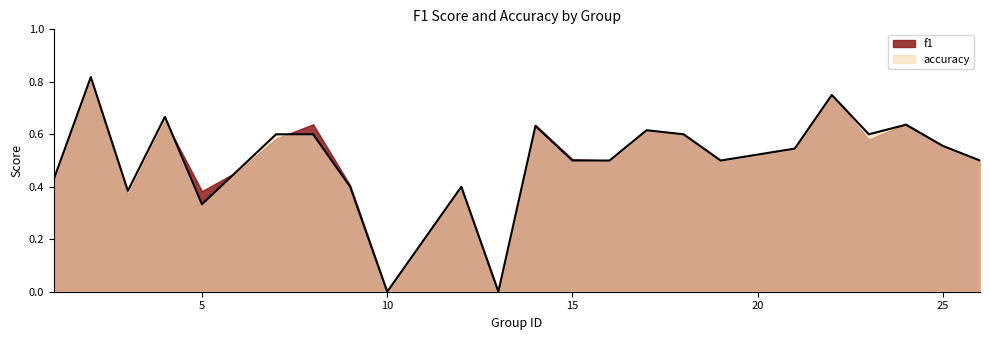

Reading left to right, list all the values displayed in this chart.

1=0.4	2=0.8	3=0.4	4=0.7	5=0.3	6=0.5	7=0.6	8=0.6	9=0.4	10=0.0	12=0.4	13=0.0	14=0.6	15=0.5	16=0.5	17=0.6	18=0.6	19=0.5	21=0.5	22=0.8	23=0.6	24=0.6	25=0.6	26=0.5